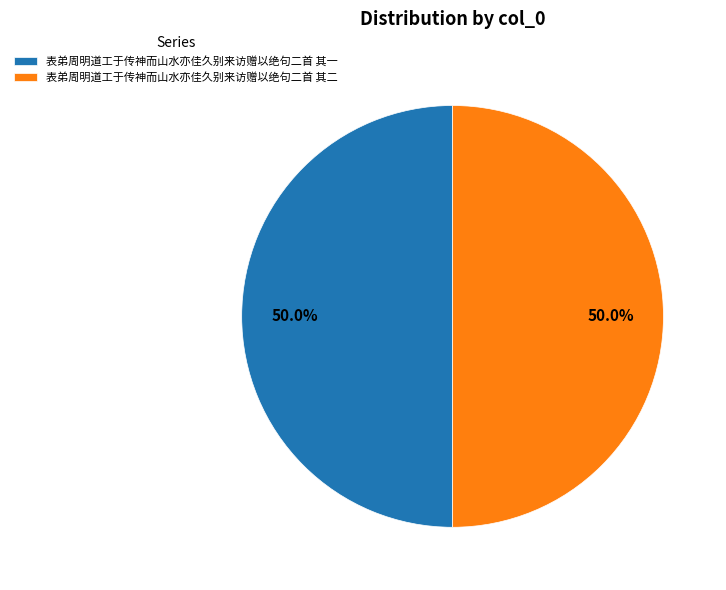

Do 表弟周明道工于传神而山水亦佳久别来访赠以绝句二首 其一 and 表弟周明道工于传神而山水亦佳久别来访赠以绝句二首 其二 together represent more than half of the pie?

Yes